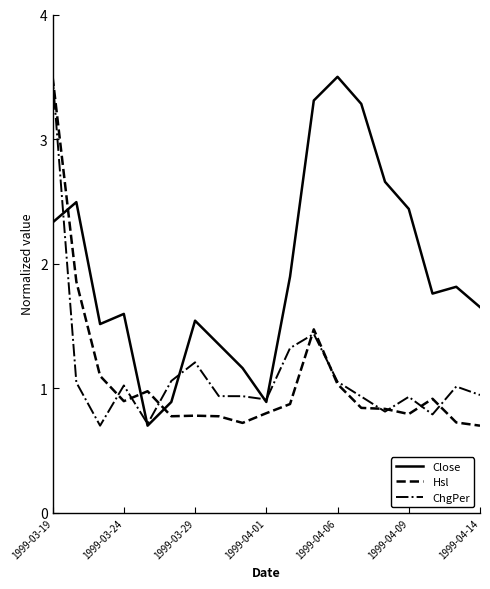

Which series has the largest total across all categories?

Close